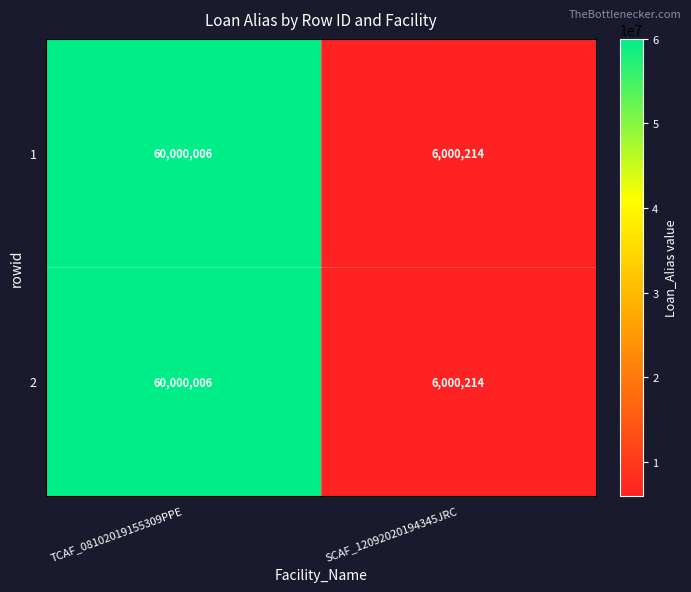

Is the value of 2 at TCAF_08102019155309PPE greater than the value of 1 at SCAF_12092020194345JRC?

Yes